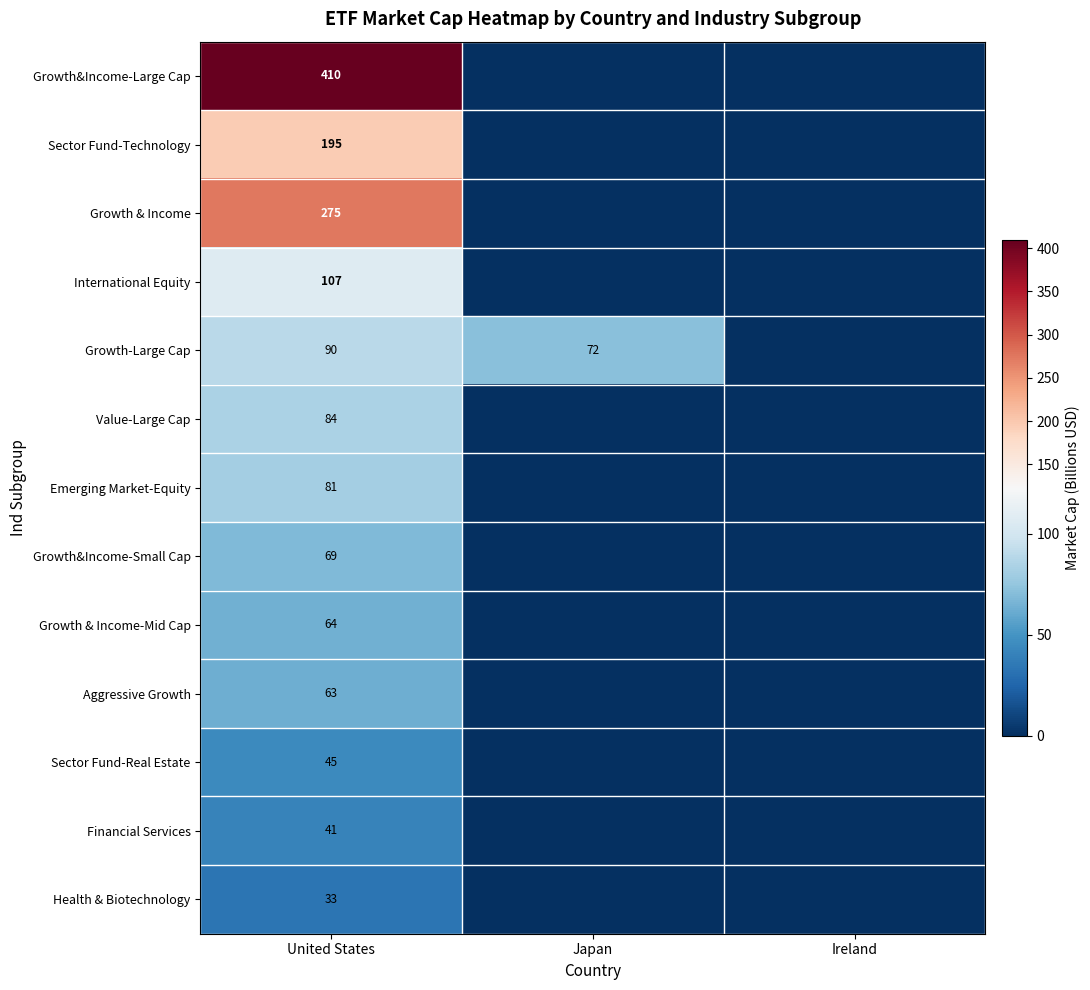

What is the difference between the highest and lowest values at United States?

377